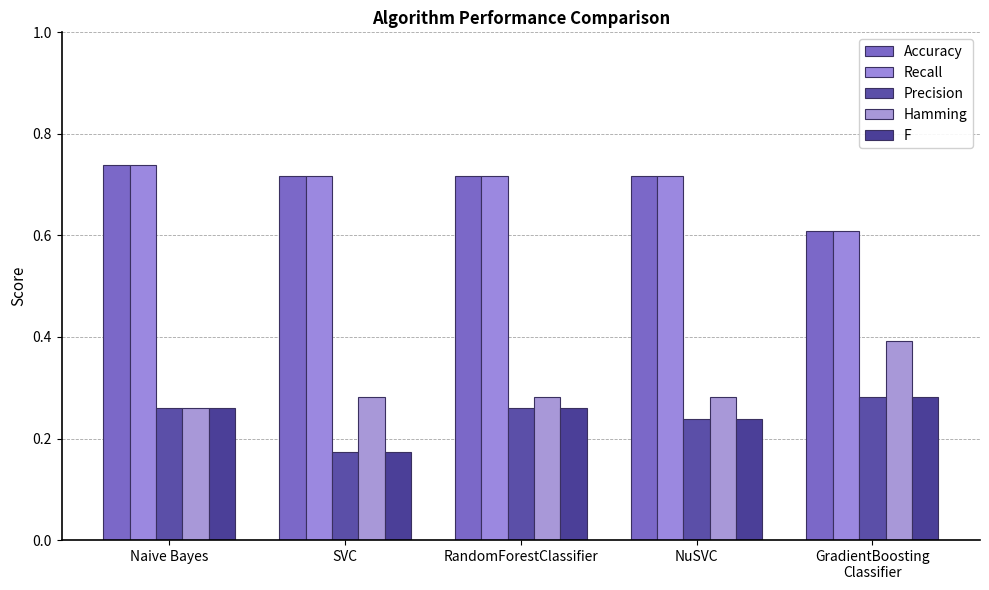

Which series has the largest total across all categories?

Accuracy